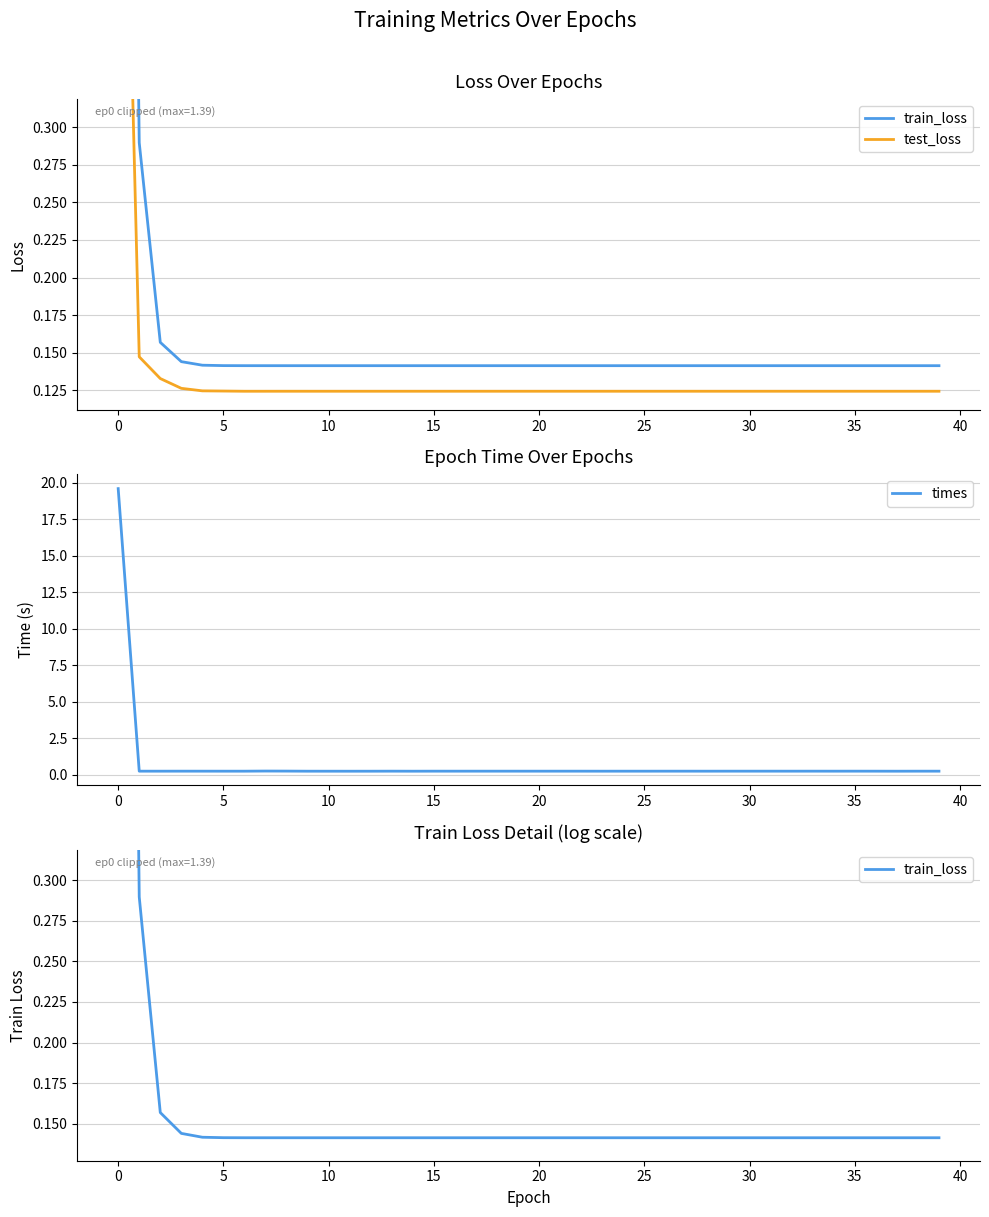

The times series shows 0.3 at 15. True or false?

True